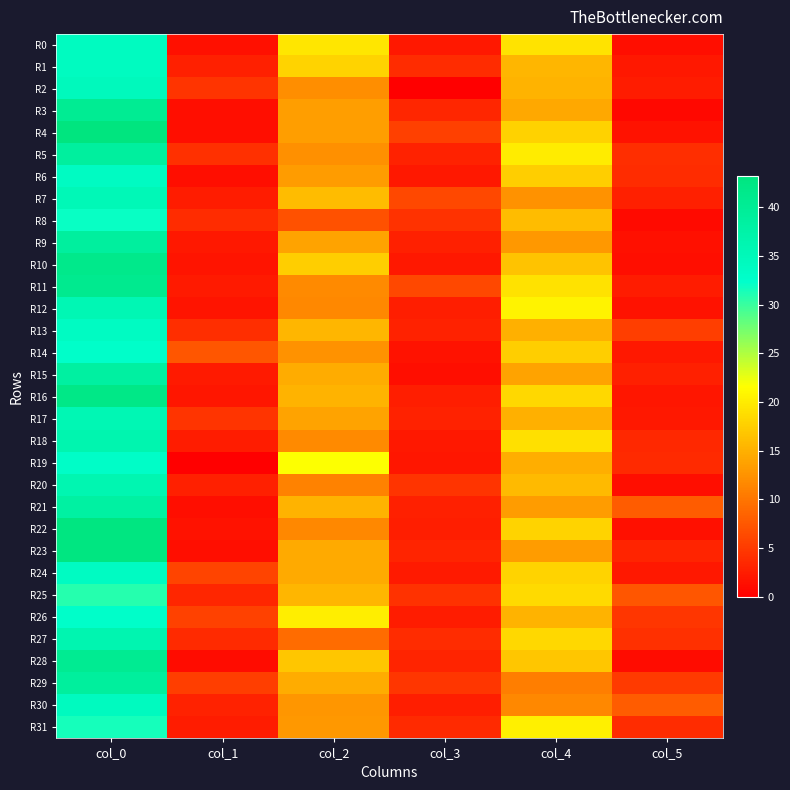

Which series changed the most between col_1 and col_5?

R21